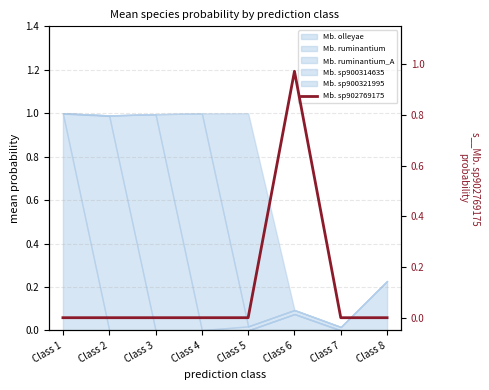

Which has a higher value, Class 8 or Class 7?

Class 8